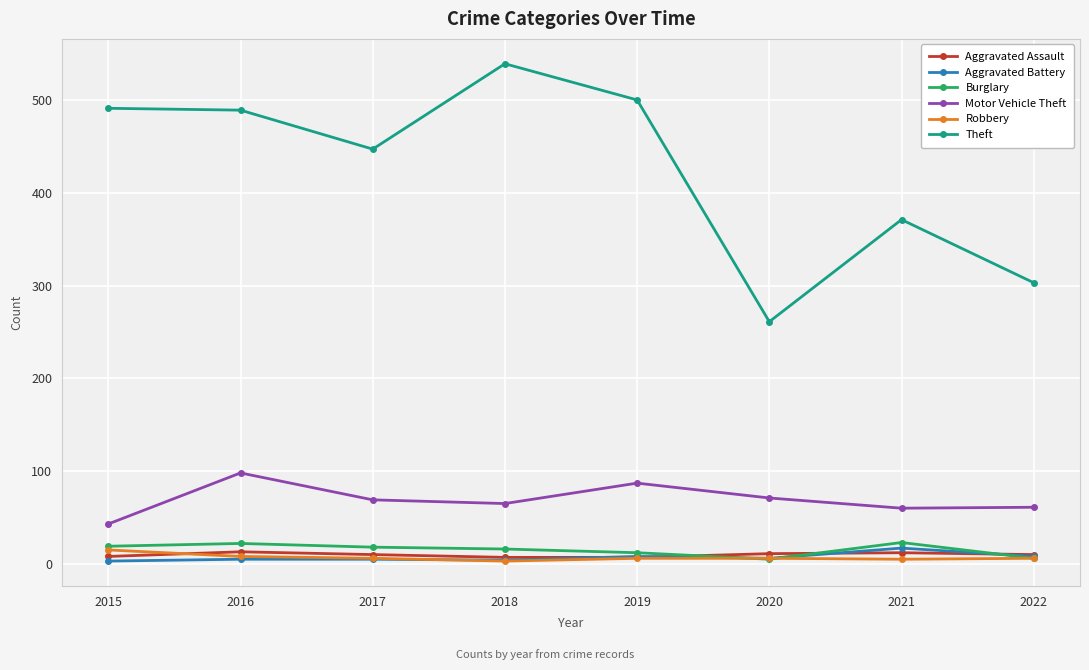

Which series has the widest spread of values?

Theft